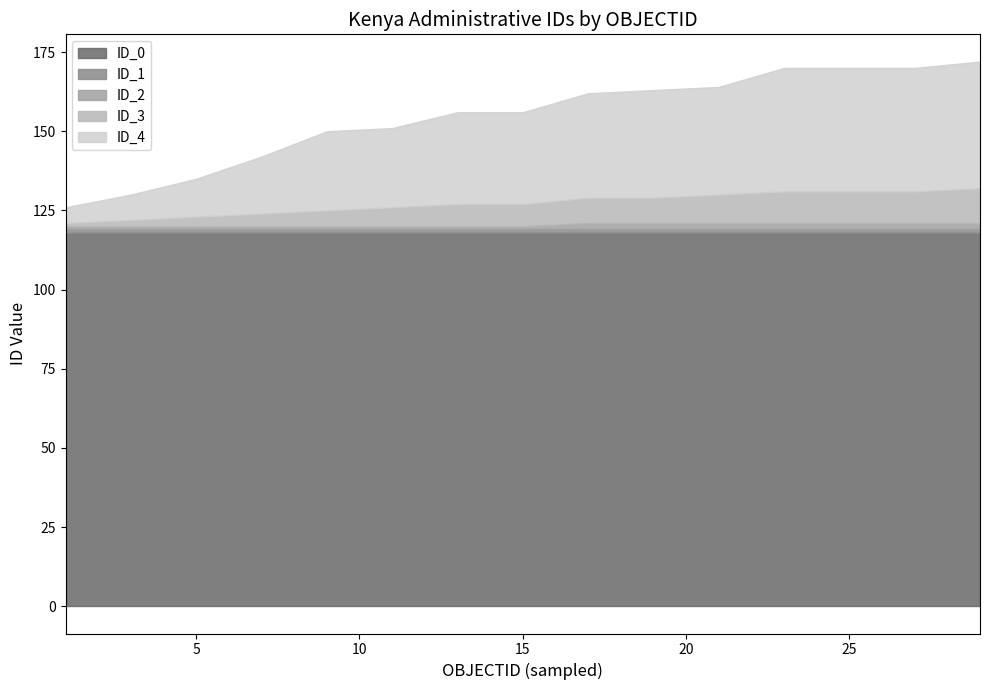

What is the minimum value for ID_0?

118